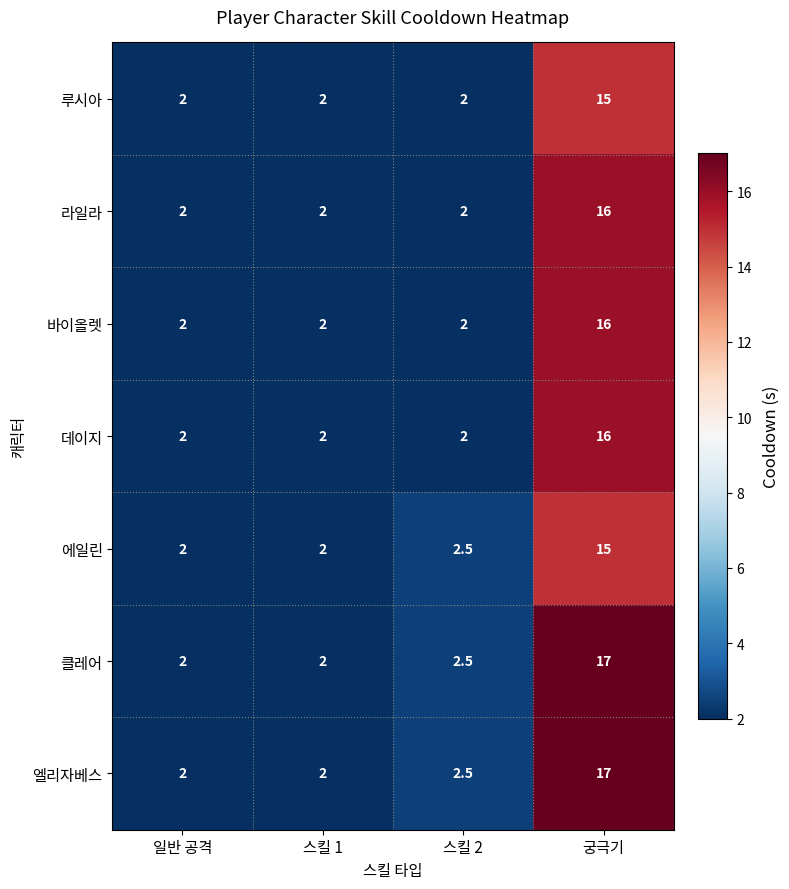

What is the smallest value displayed?

2.0